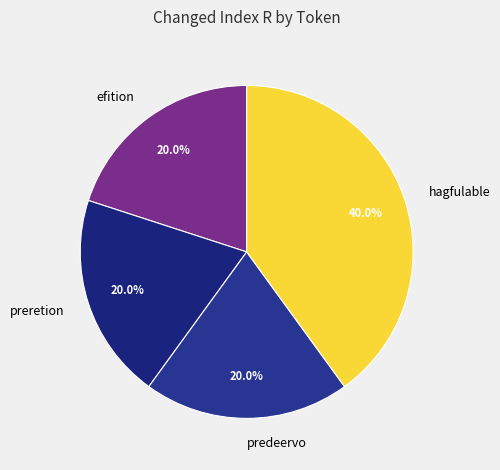

What is the largest slice in the pie chart?

hagfulable